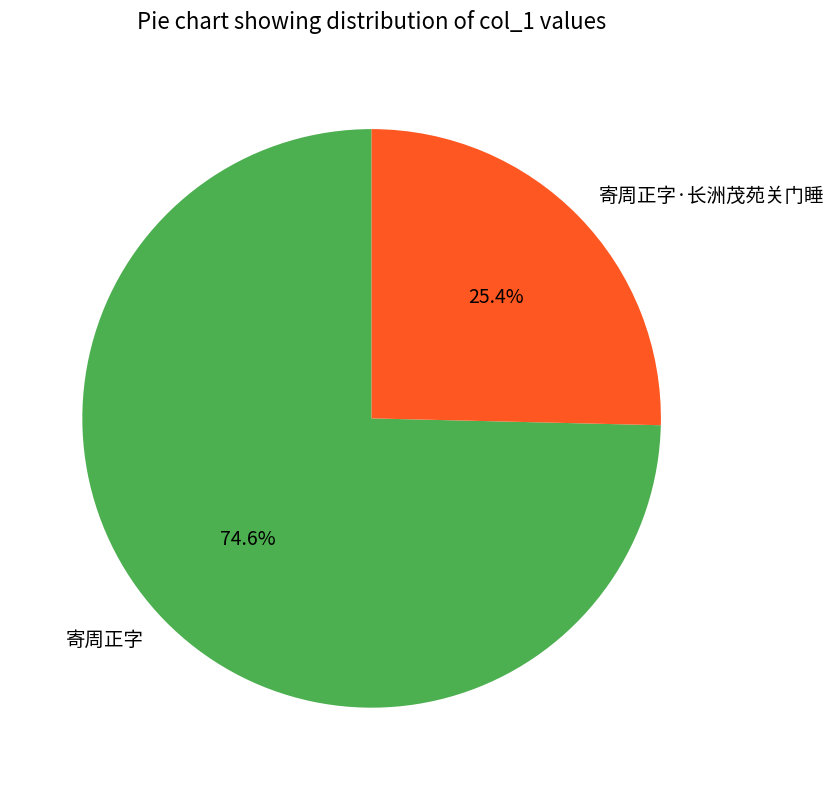

What is the largest slice in the pie chart?

寄周正字